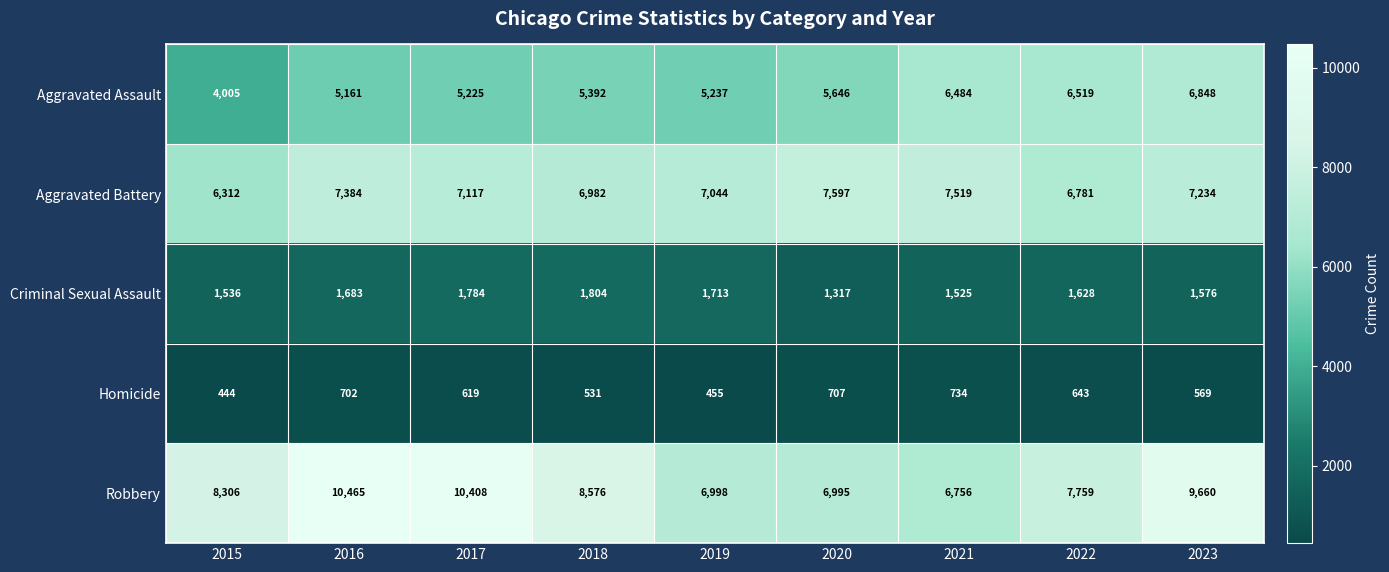

The value of Robbery at 2021 is 6756. True or false?

True